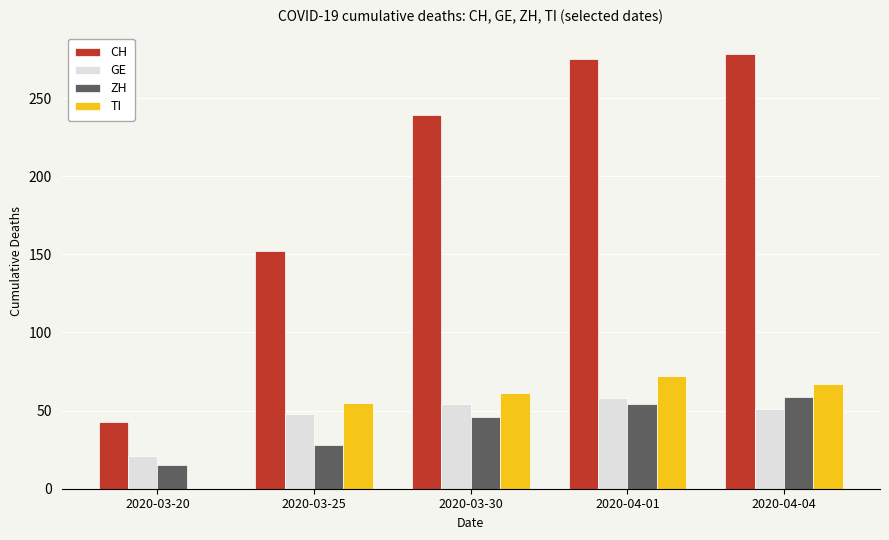

Which series changed the most between 2020-03-25 and 2020-04-04?

CH